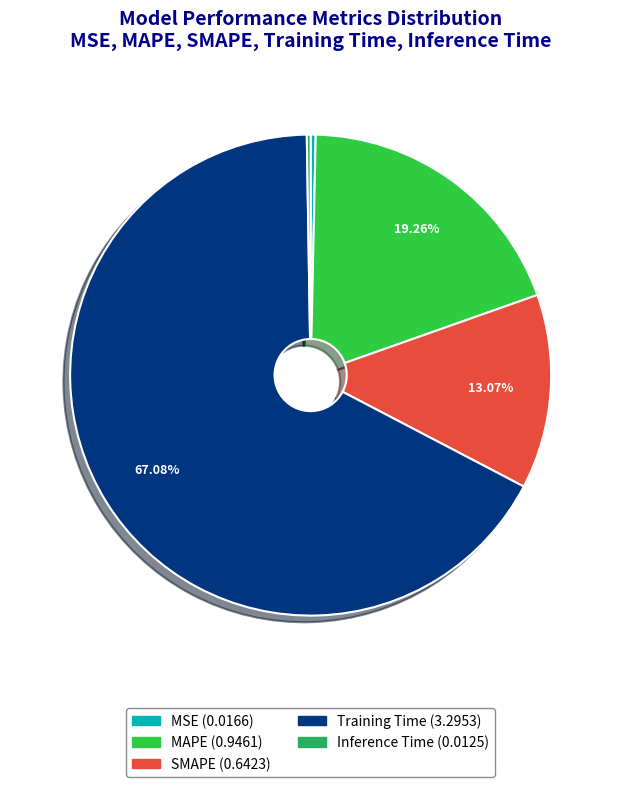

True or false: MAPE accounts for 19% of the total.

True